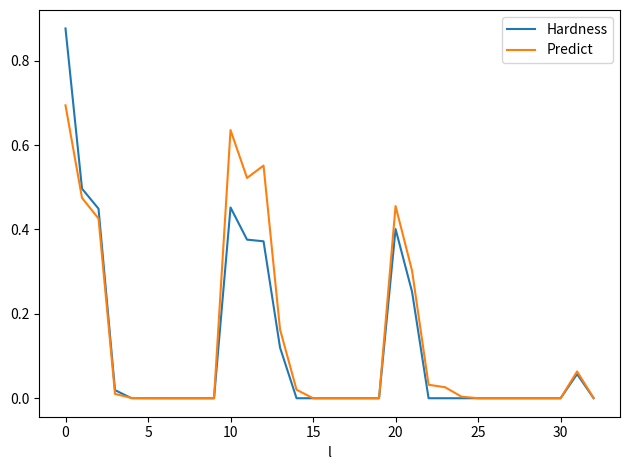

Which series has the widest spread of values?

Hardness